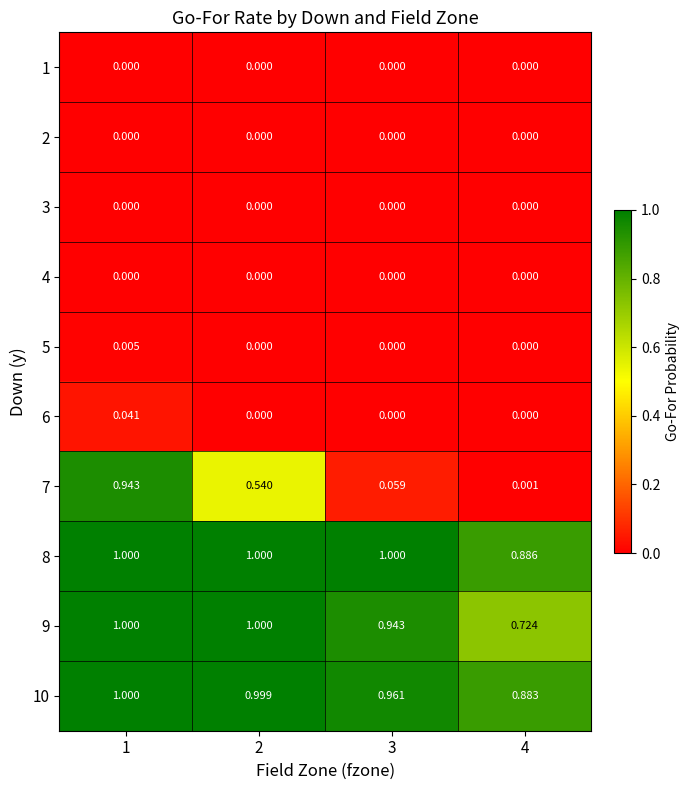

Is the value of 9 at 4 greater than the value of 1 at 1?

Yes